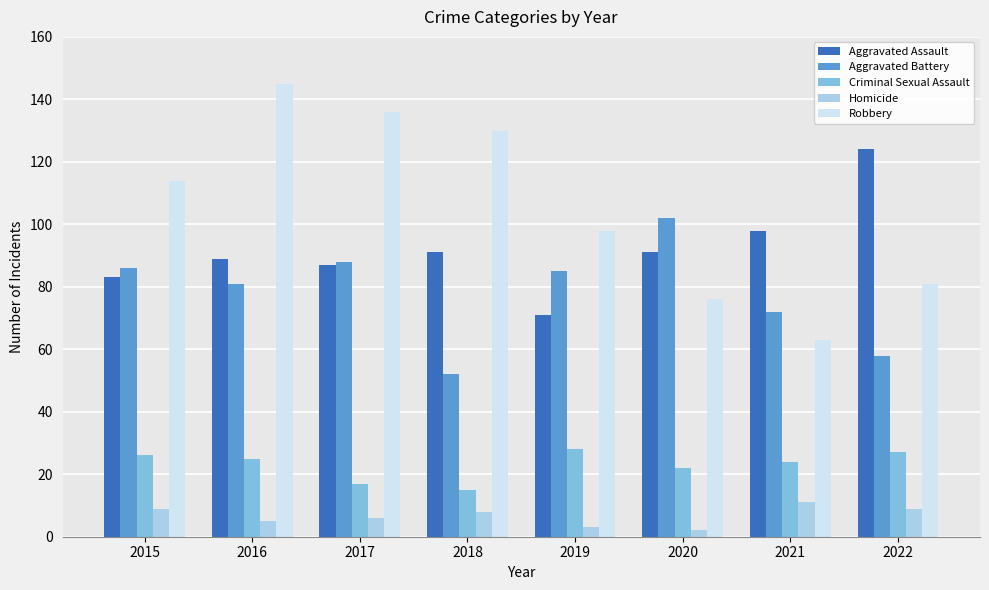

Reading right to left, what are all the values shown in this chart?

Aggravated Assault: 124	98	91	71	91	87	89	83
Aggravated Battery: 58	72	102	85	52	88	81	86
Criminal Sexual Assault: 27	24	22	28	15	17	25	26
Homicide: 9	11	2	3	8	6	5	9
Robbery: 81	63	76	98	130	136	145	114